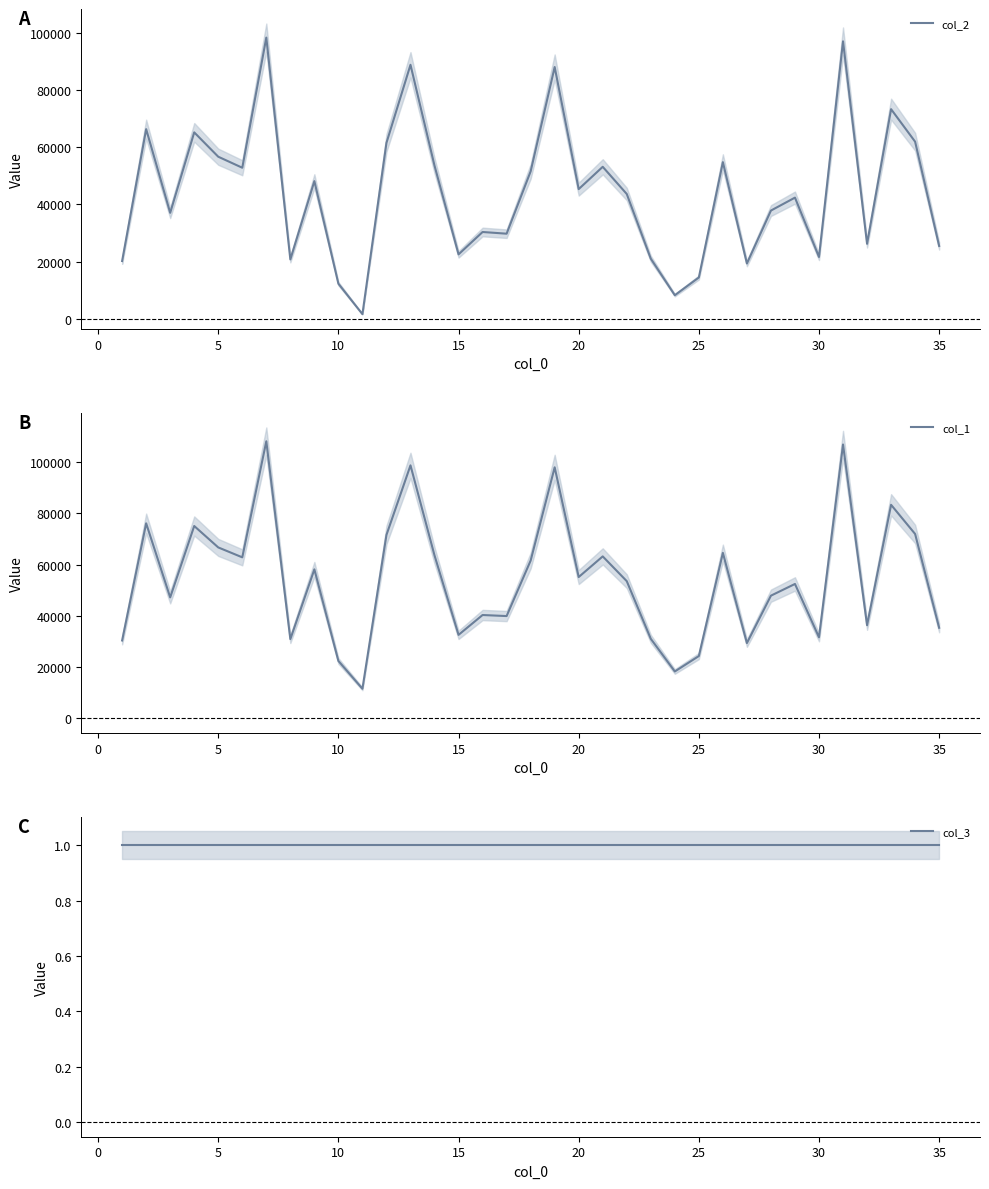

What is the minimum value for col_1?

11537